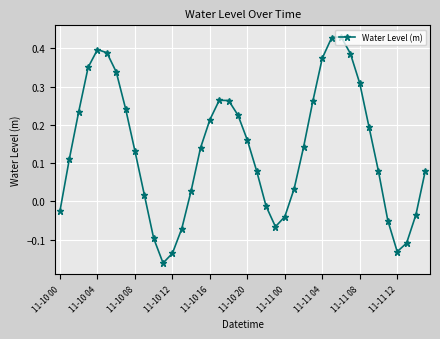

What is the difference between the second highest and second lowest values?

0.6